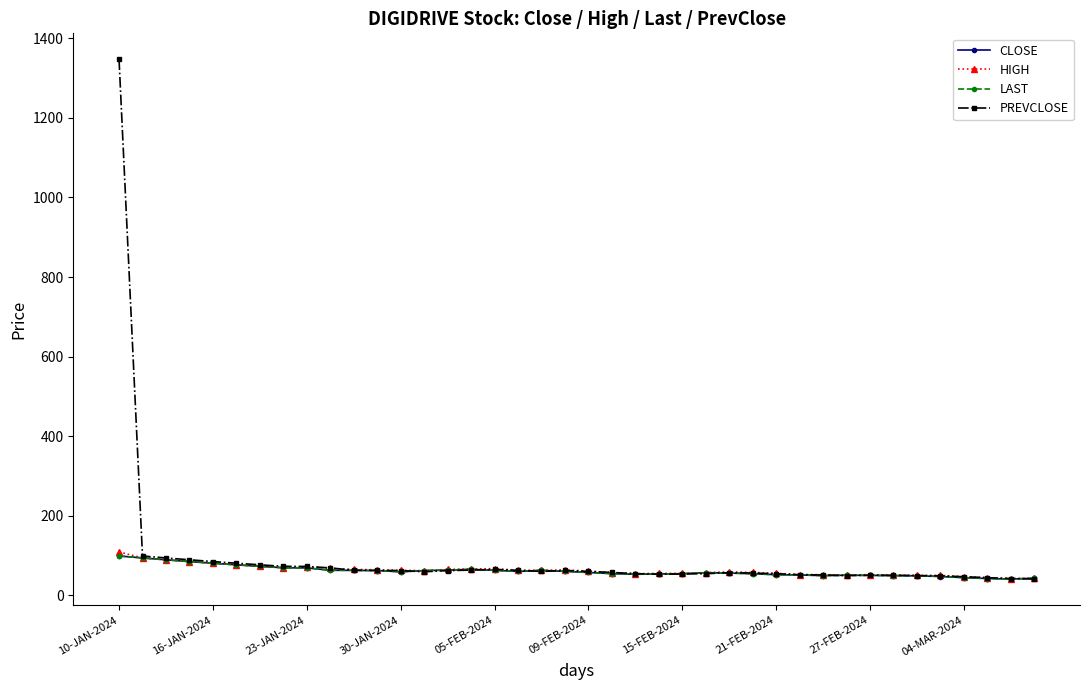

How many lines are shown in the chart?

4